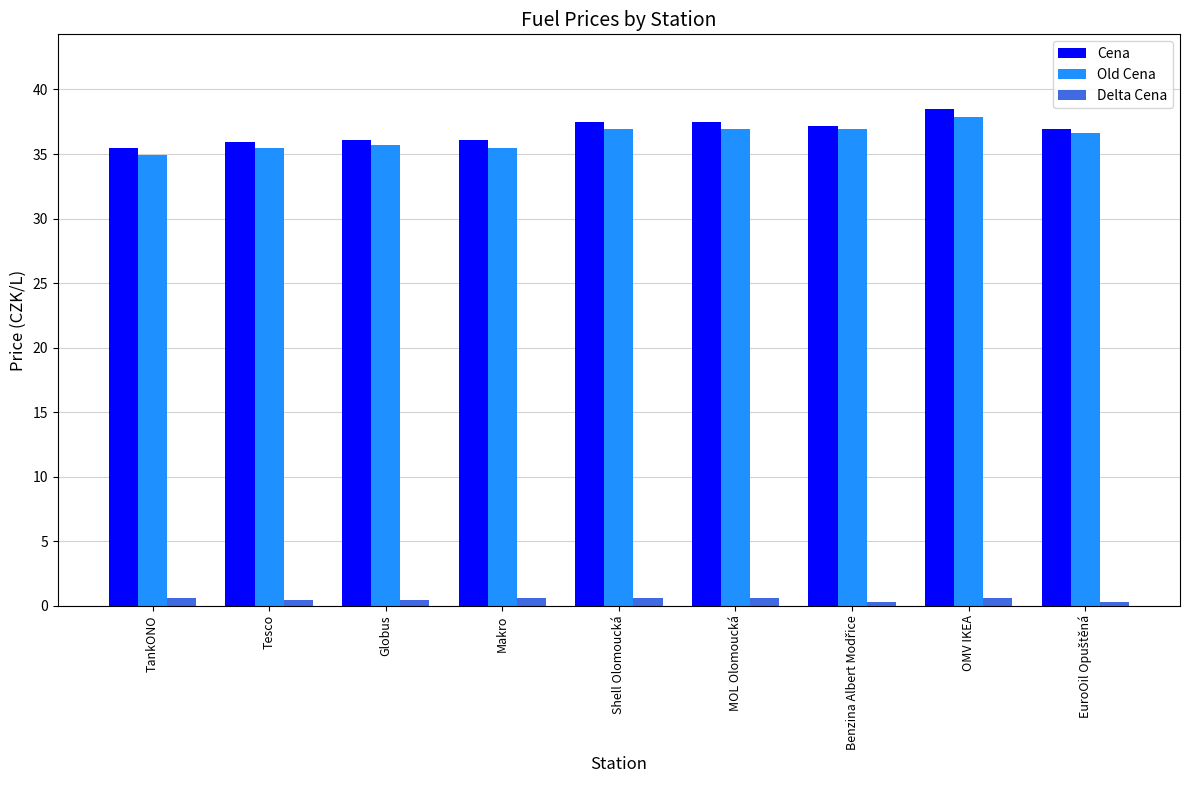

What is the difference between the highest and lowest values at TankONO?

34.9